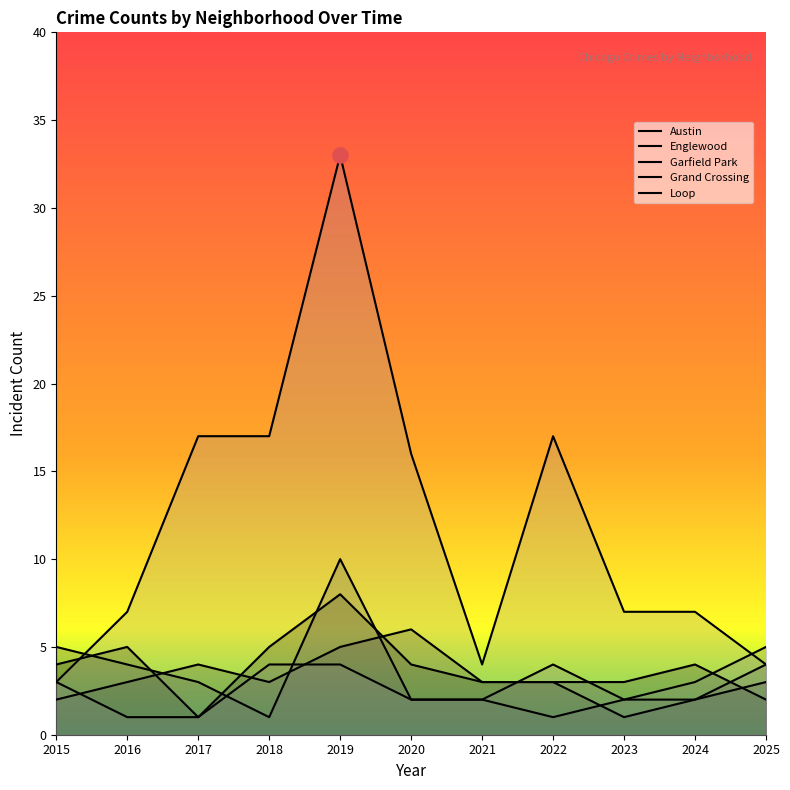

At how many categories does at least one series exceed 4?

10